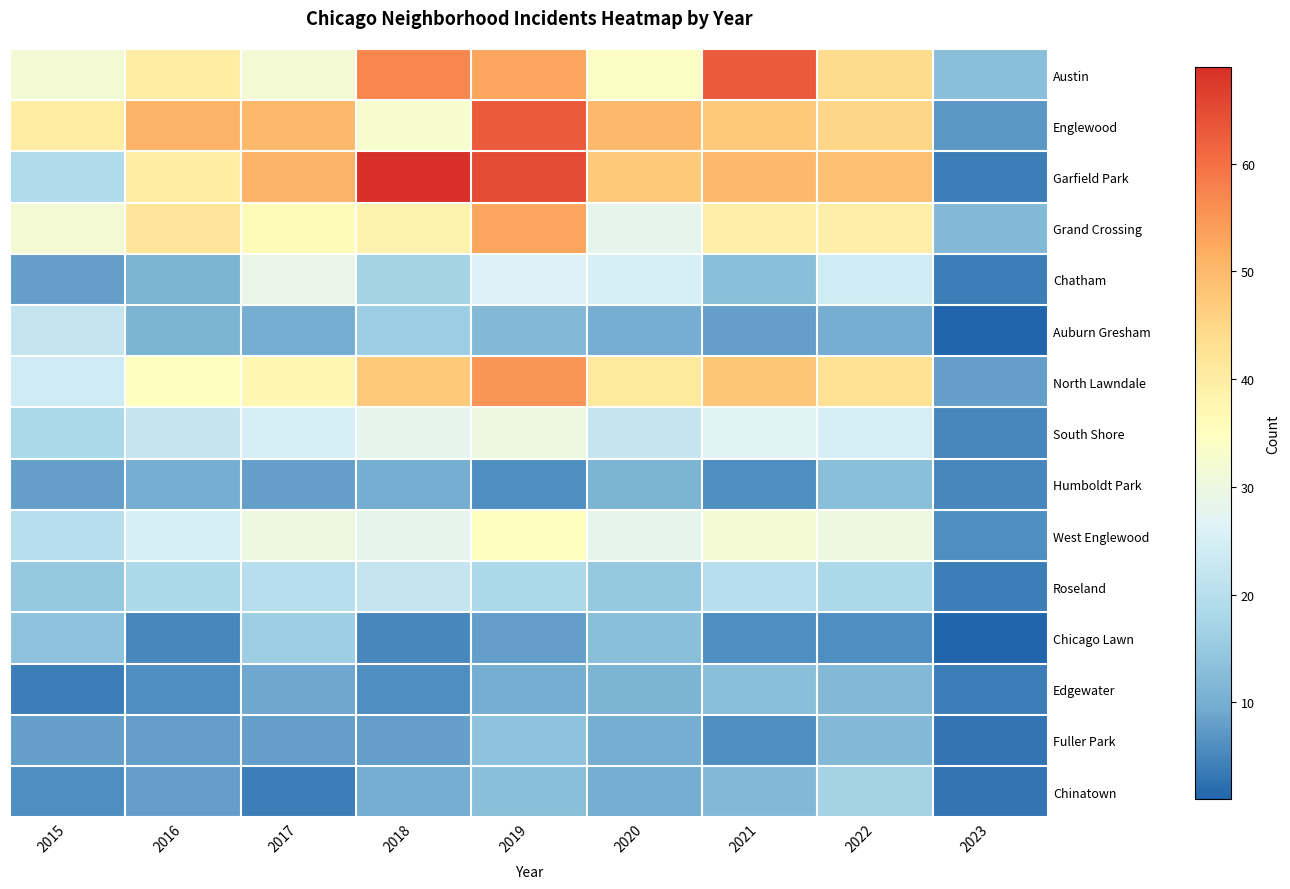

Which category has the lowest value across all series?

2023